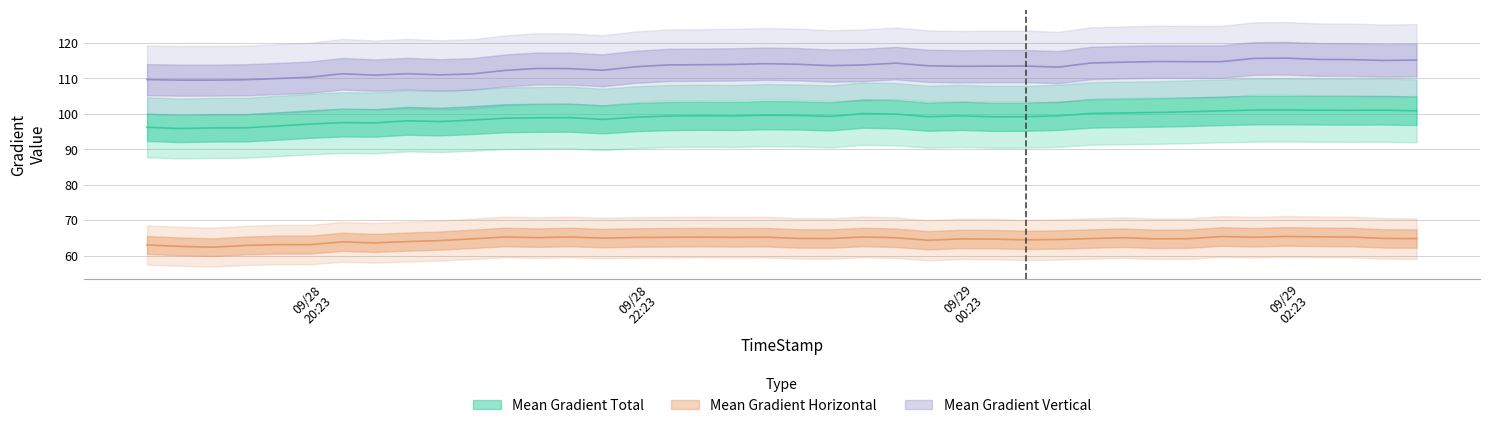

True or false: Mean Gradient Vertical and Mean Gradient Horizontal intersect in this chart.

False